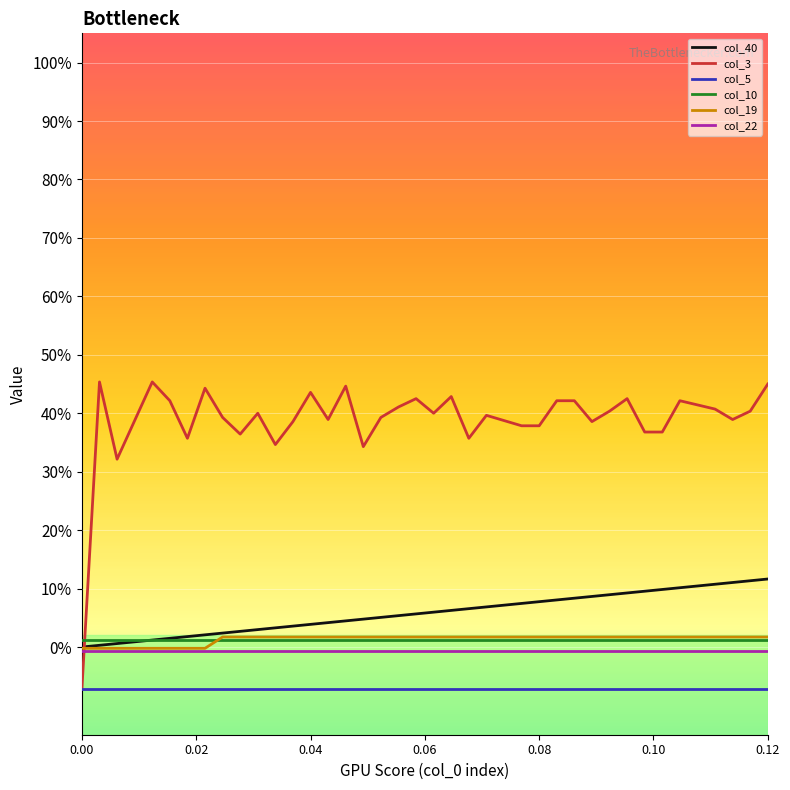

At which category is the sum across all series the highest?

0.12